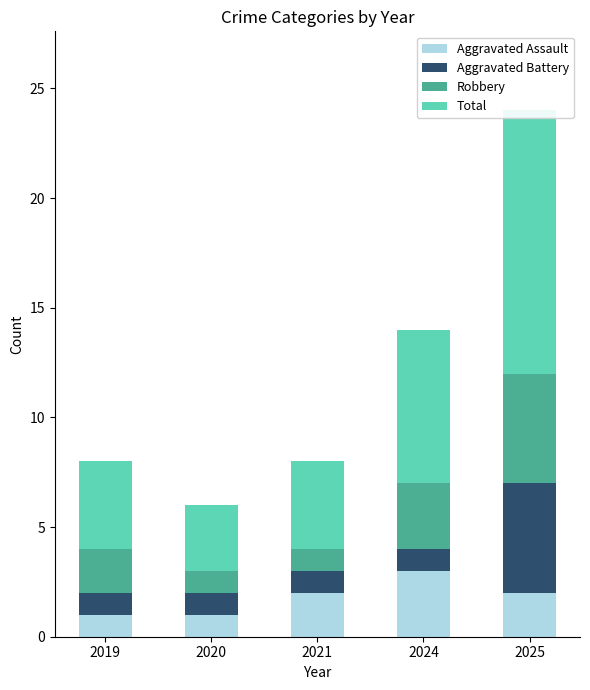

At which category is the sum across all series the highest?

2025